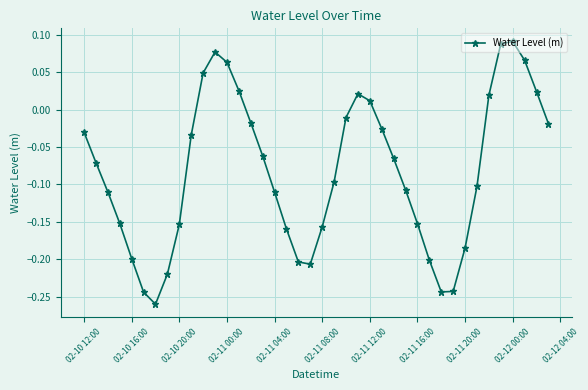

How many values are below zero?

29